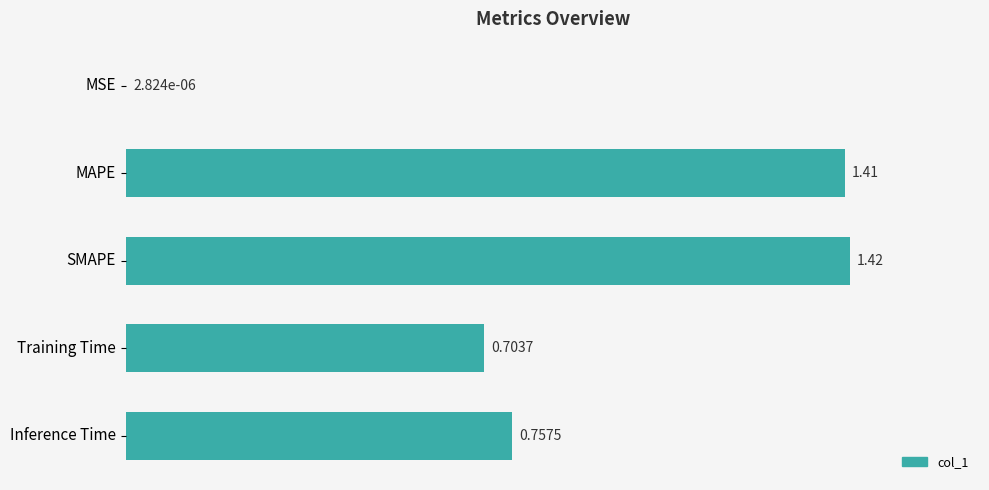

At which label is the value closest to 0?

MSE